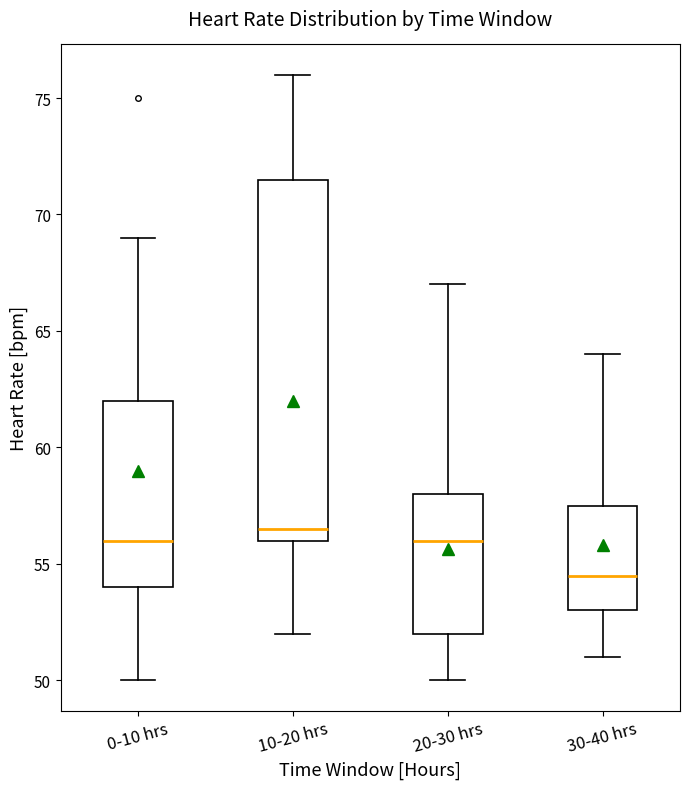

Comparing the boxes themselves (not the whiskers), which one is the tallest?

10-20 hrs